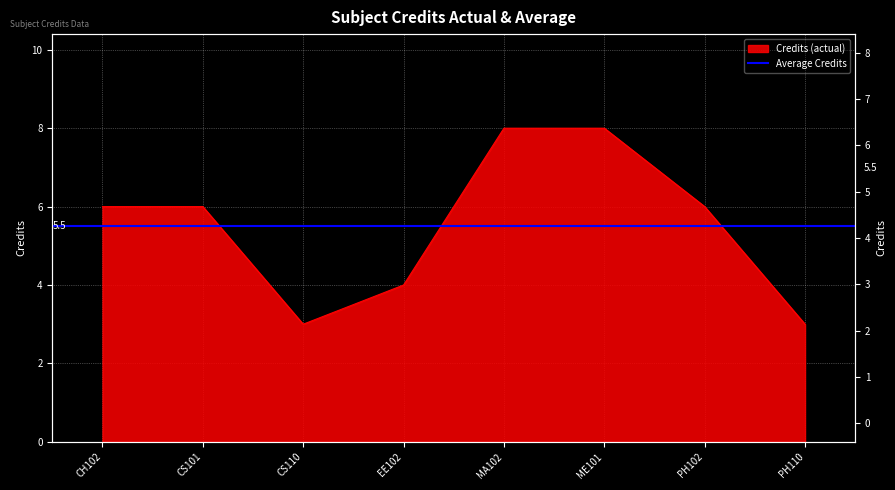

At which label is the value closest to 5?

CH102